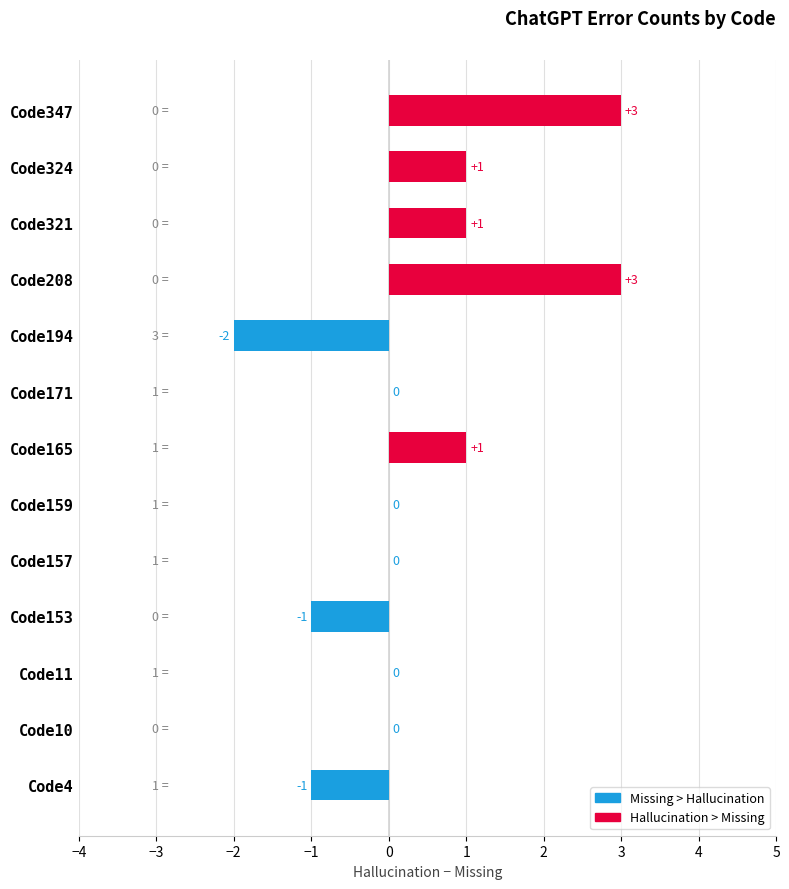

What is the sum of all values?

5